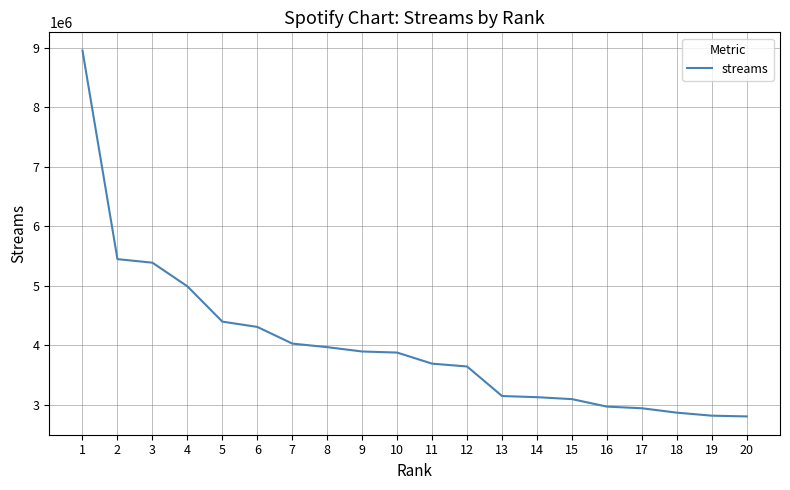

Which label corresponds to the largest value in the chart?

1